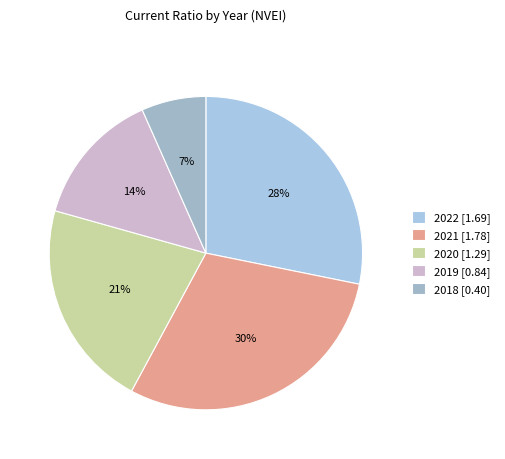

Count the number of slices in the pie.

5